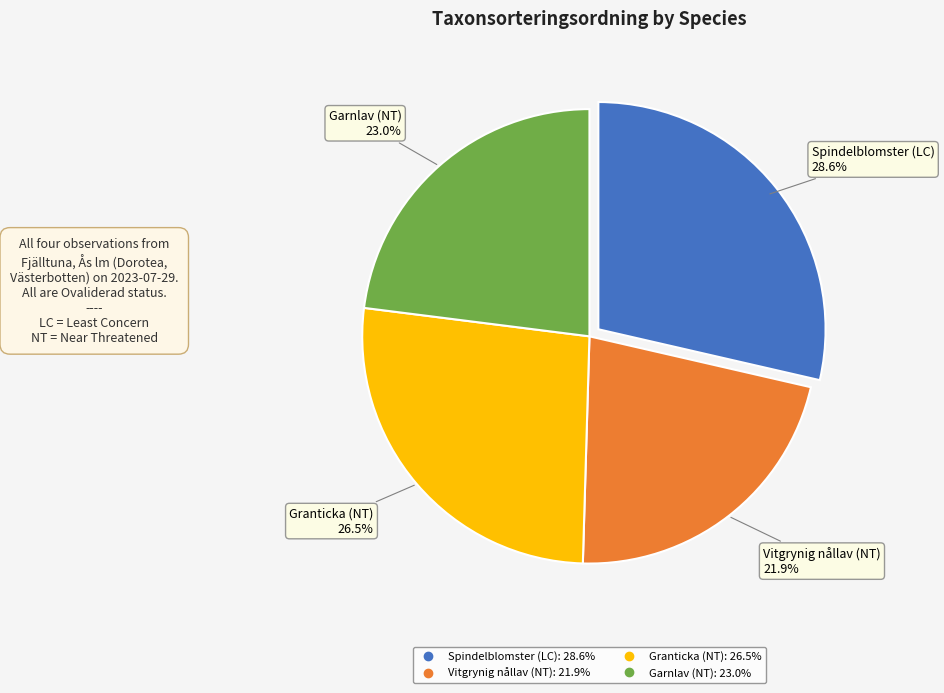

How many slices are in this pie chart?

4